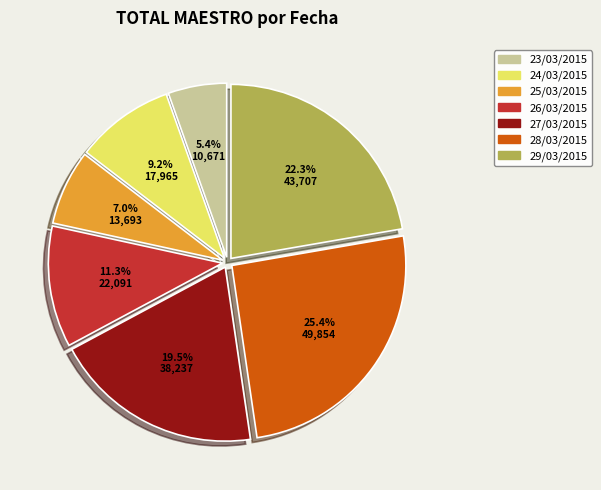

Does any single category account for the majority?

No